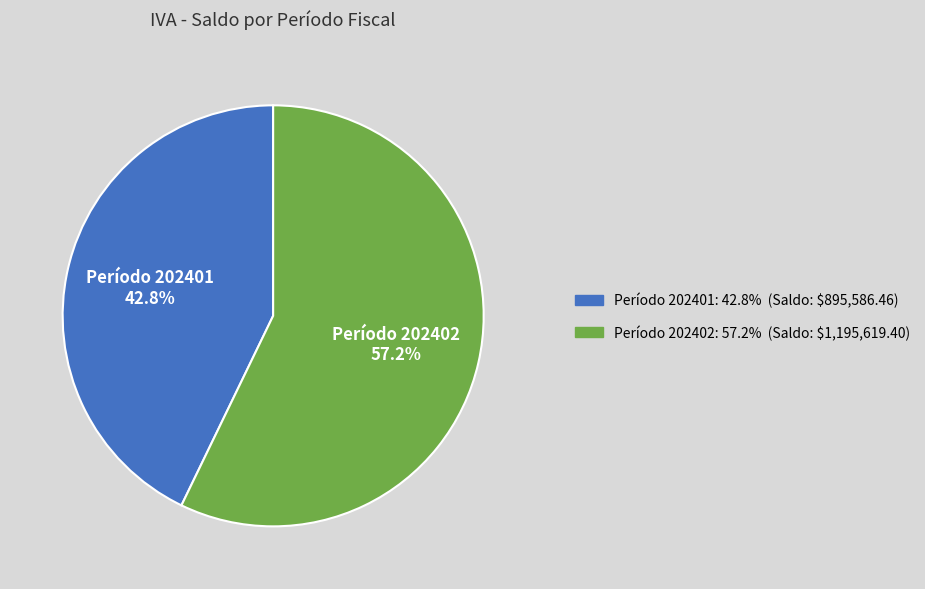

Is there a majority slice in this chart?

Yes